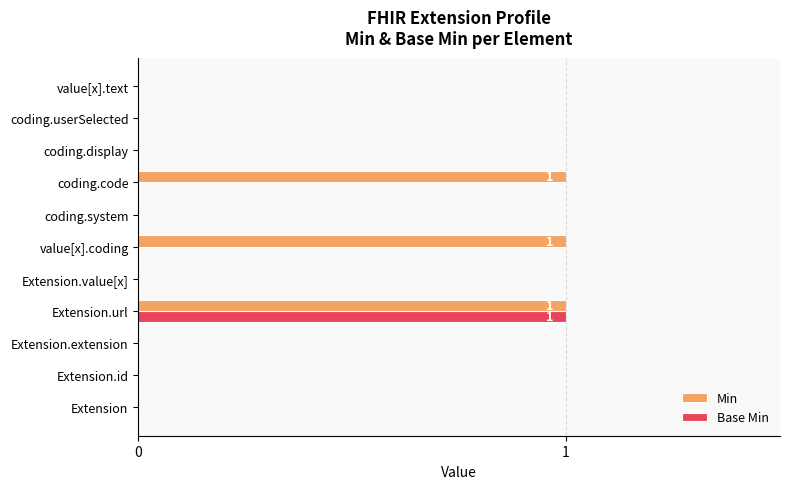

At which category is the sum across all series the highest?

Extension.url